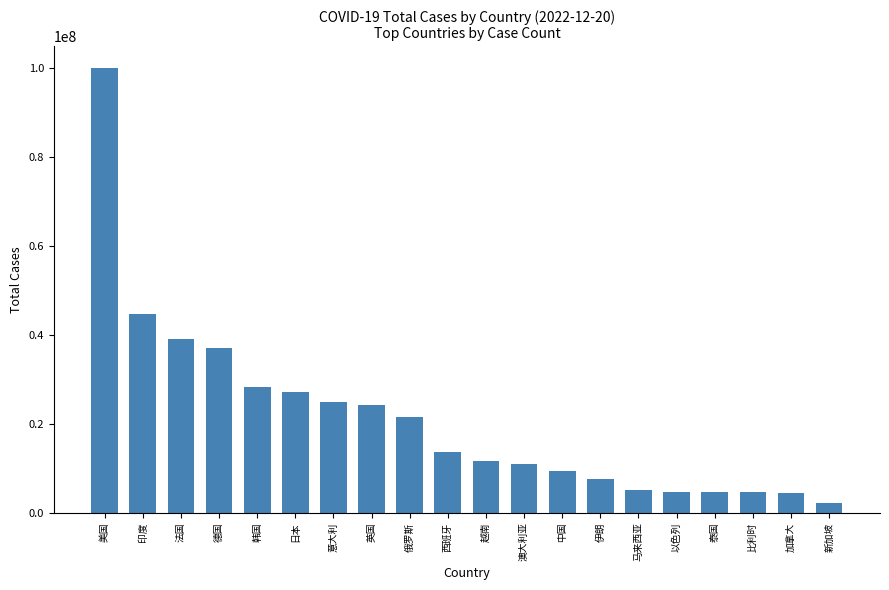

Where is the data nearest to the value 51040947?

印度